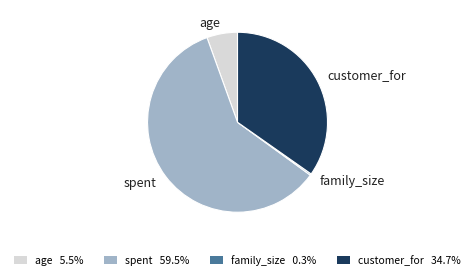

Is there any slice that represents more than half of the pie?

Yes